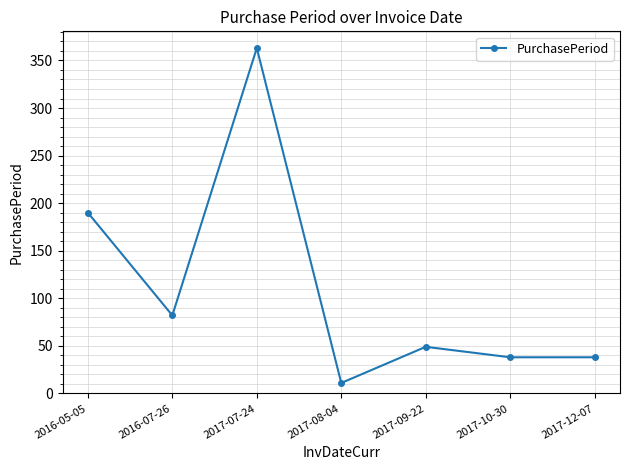

Which label corresponds to the largest value in the chart?

2017-07-24